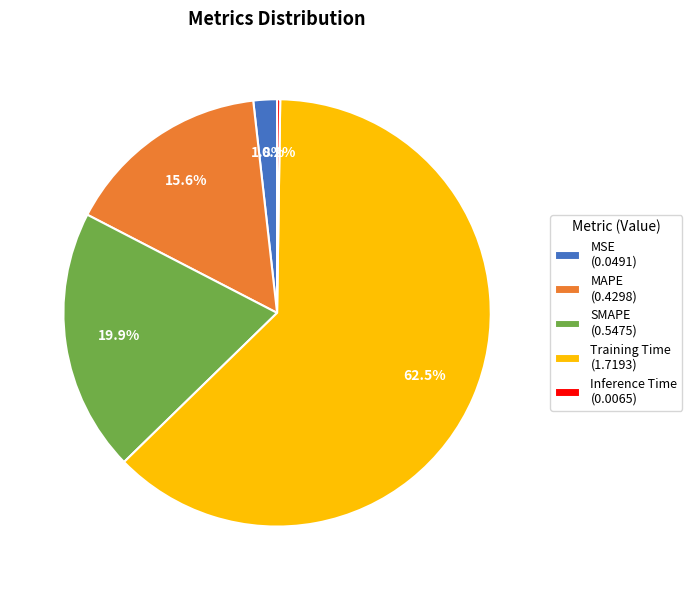

Which slice is the largest?

Training Time